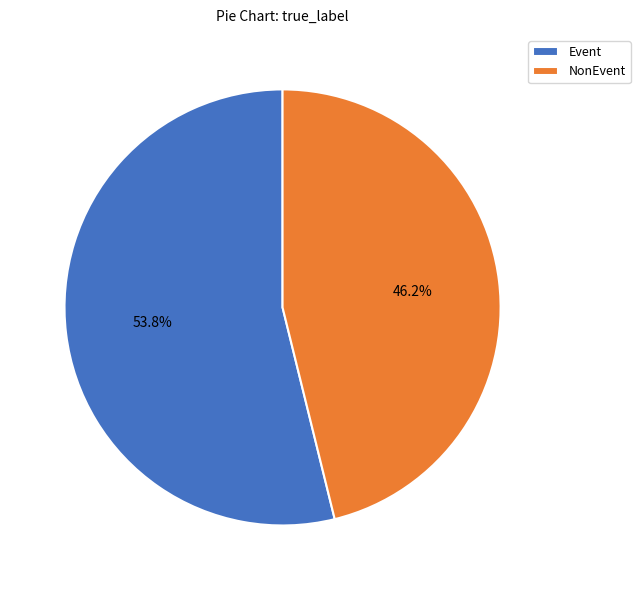

How many slices are in this pie chart?

2